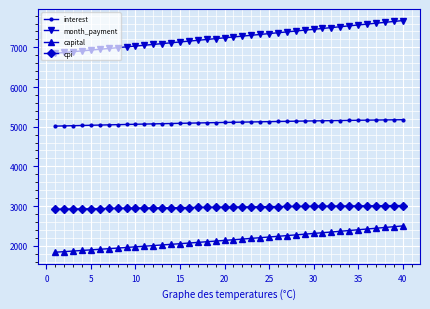

What is the minimum value shown in the chart?

1836.1